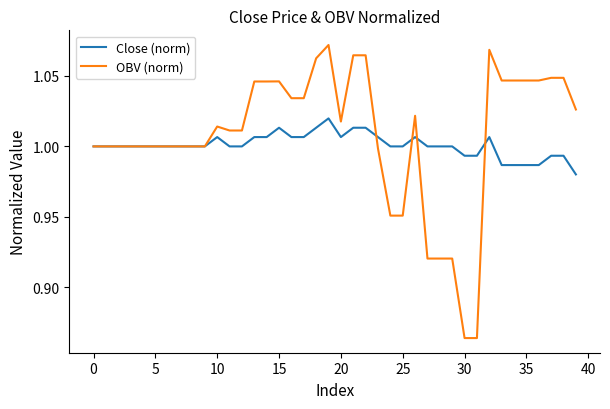

Rank the series by their maximum value, from highest to lowest.

OBV (norm), Close (norm)